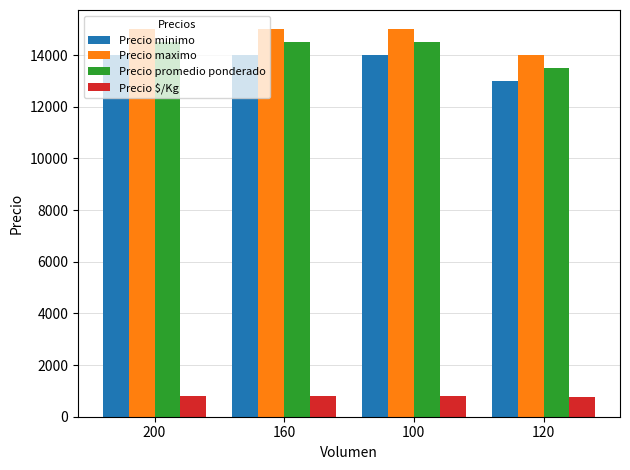

What is the total value across all series at 100?

44306